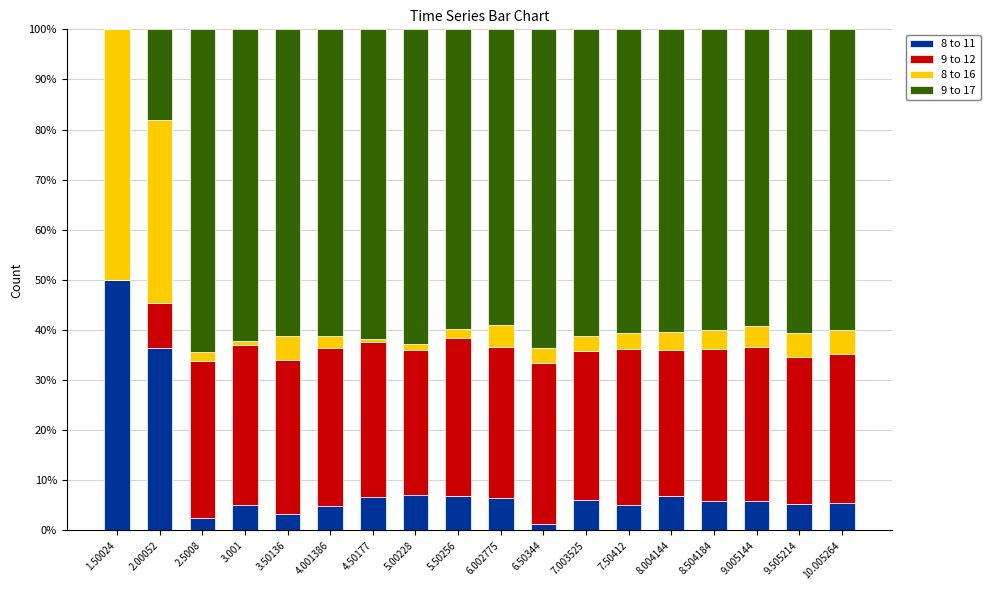

What is the maximum value for 8 to 11?

50.0